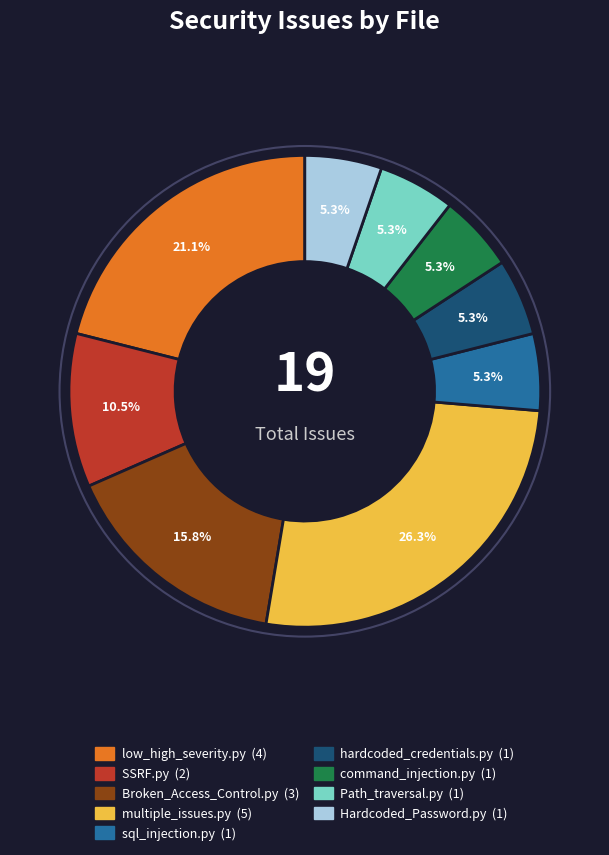

Count the number of slices in the pie.

9